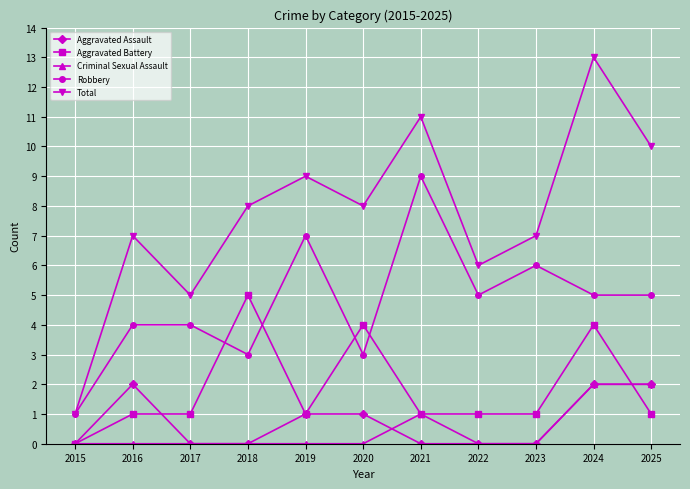

Which series has the largest total across all categories?

Total